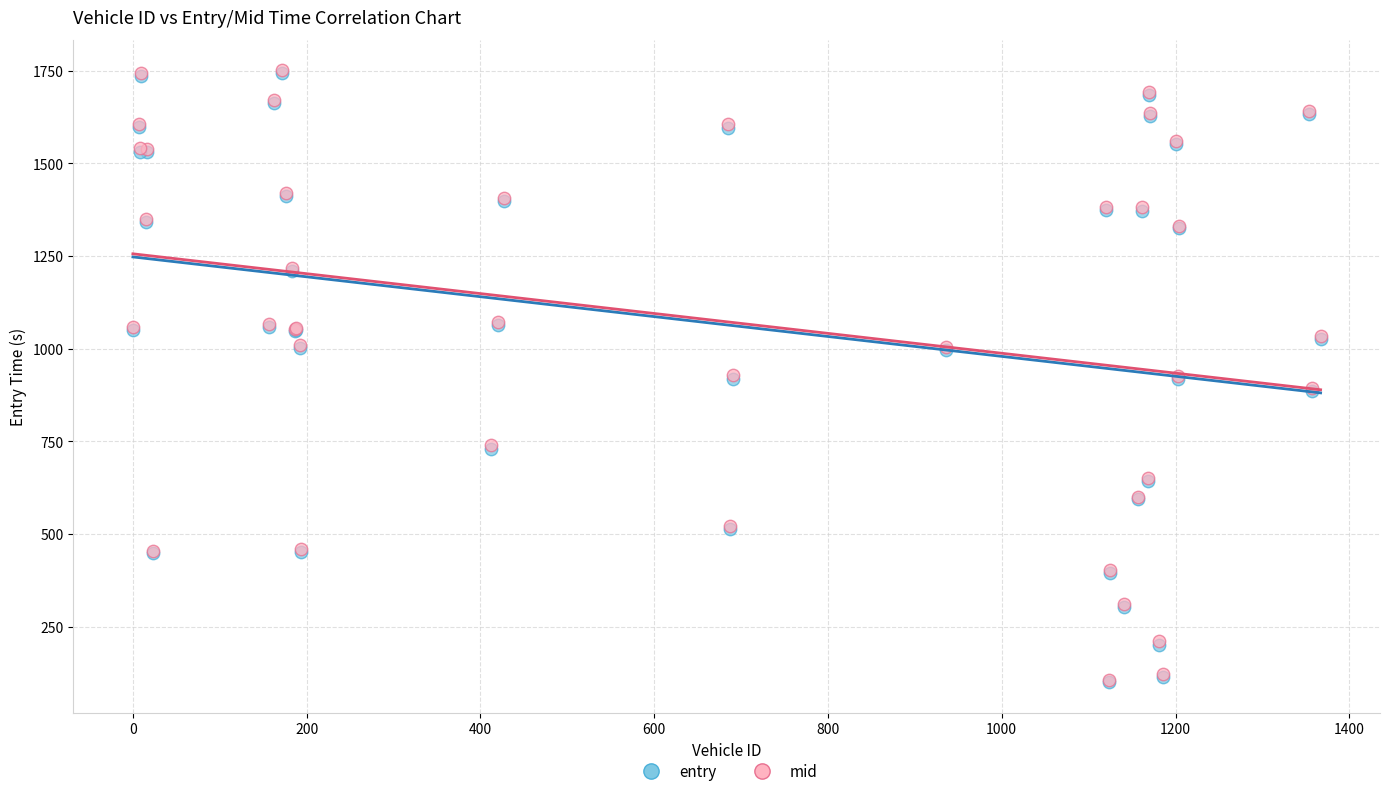

What are all the series names shown in the legend?

entry, mid